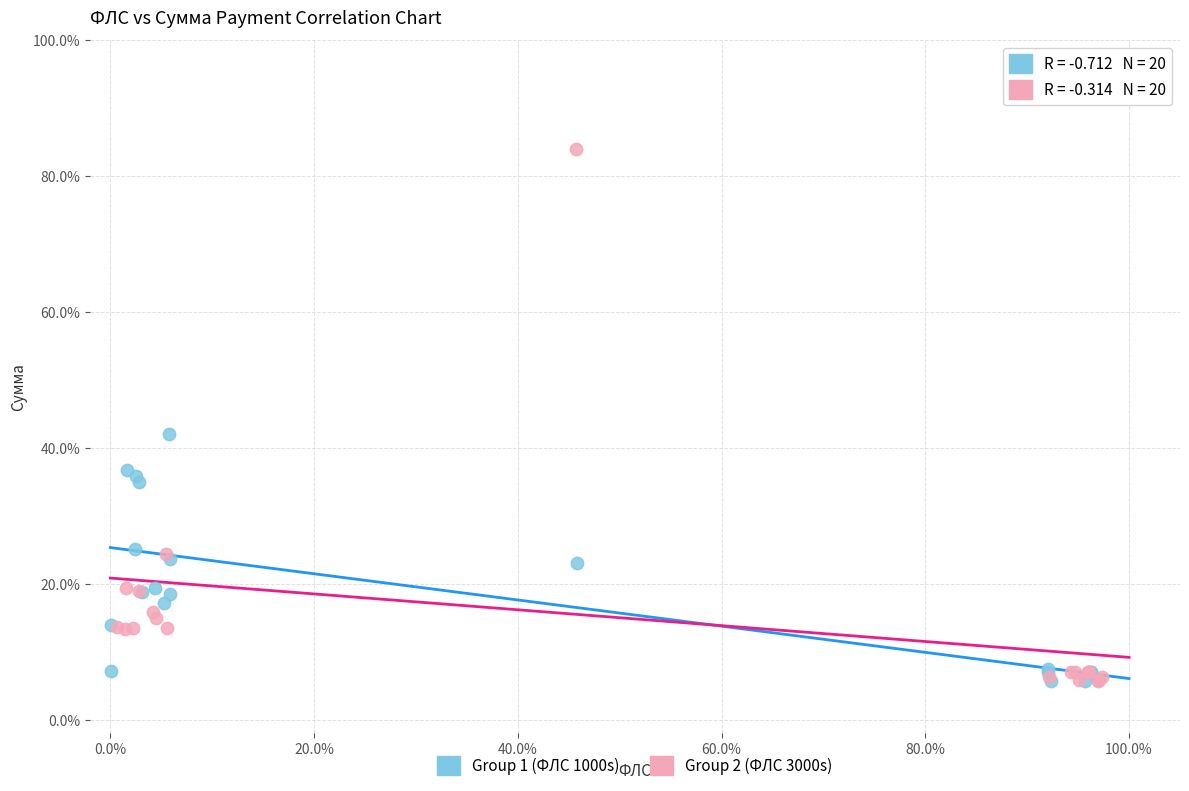

Which series has the largest Y range (max minus min)?

Group 2 (ФЛС 3000s)